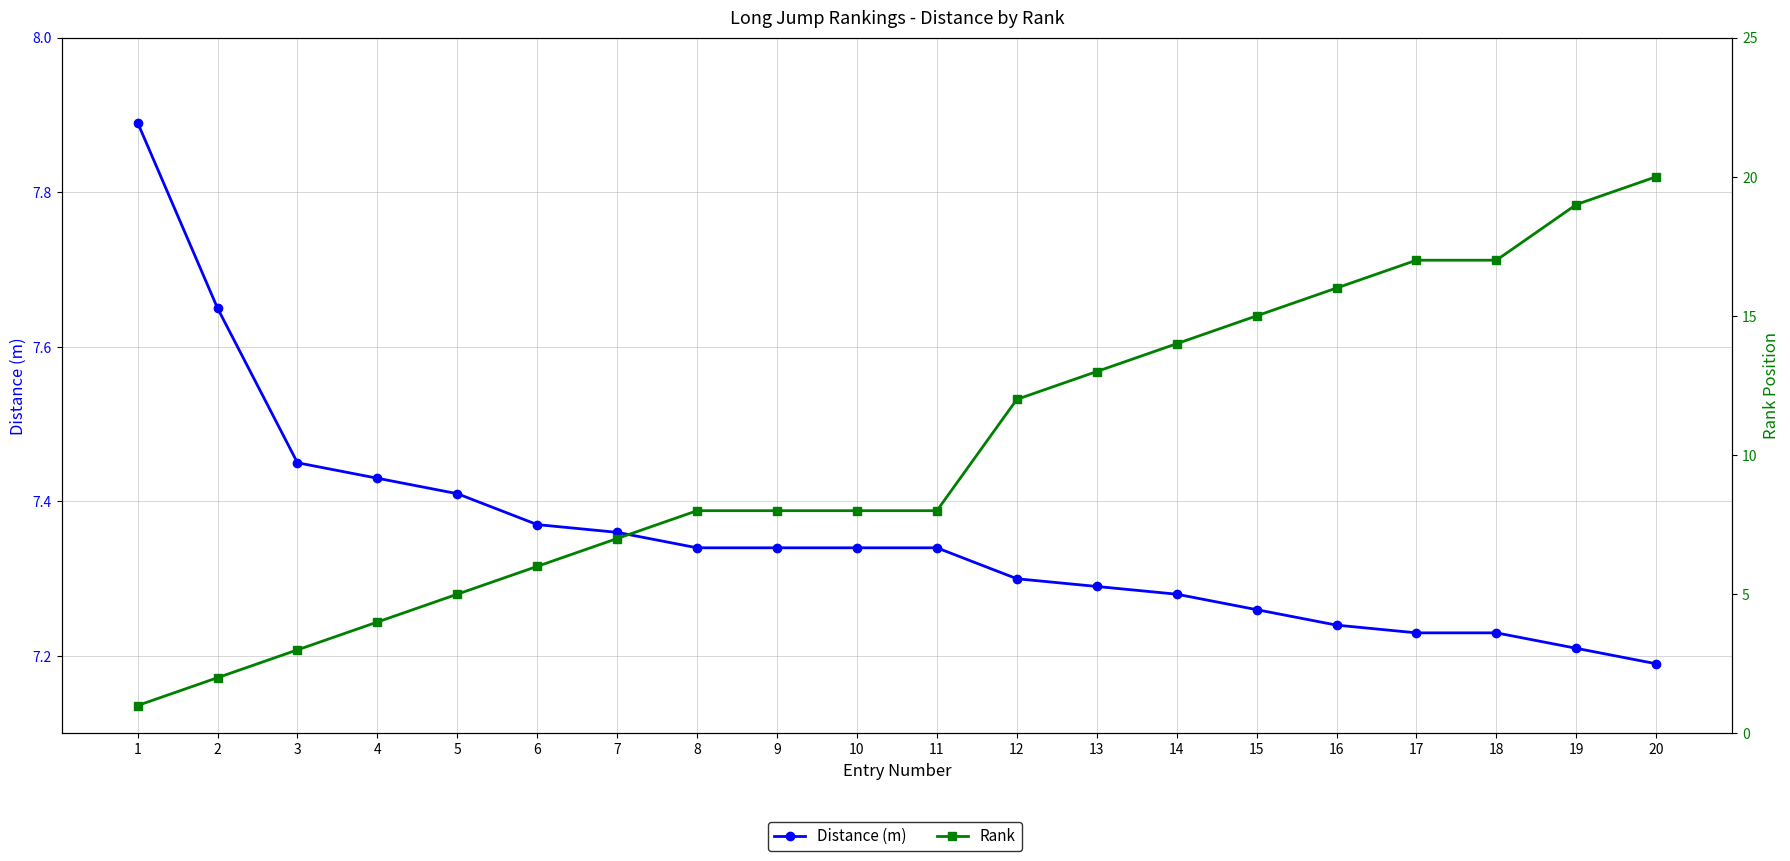

Between which two adjacent categories do Distance (m) and Rank first intersect?

7 and 8